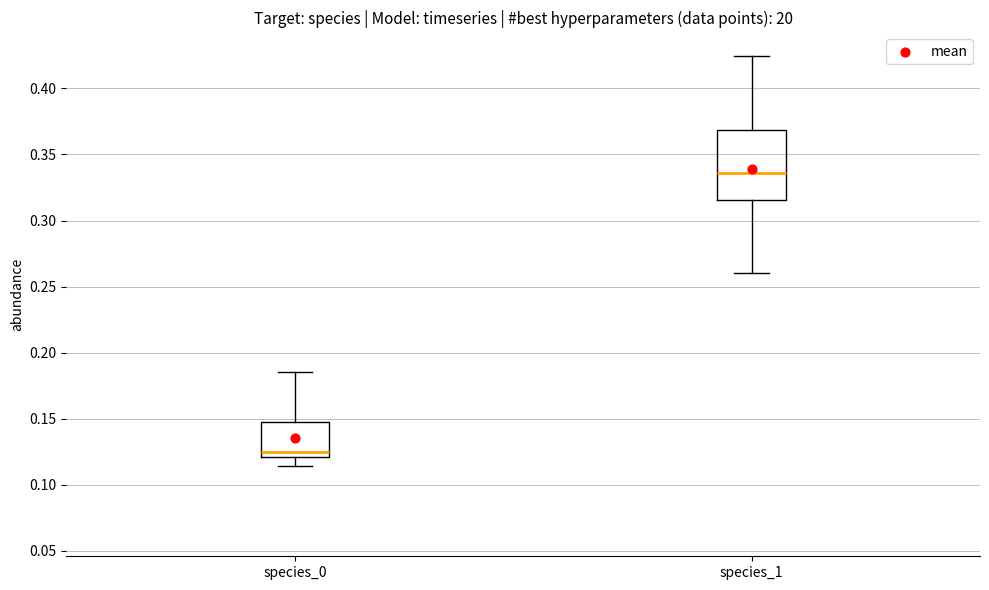

Reading left to right, read every box against the y-axis: the position of its median line, the range the box covers, and the ends of its whiskers. The values are not printed on the chart, so give them approximately, as read against the axis.

species_0: median 0.125, box 0.120 to 0.145, whiskers 0.115 to 0.185
species_1: median 0.335, box 0.315 to 0.370, whiskers 0.260 to 0.425